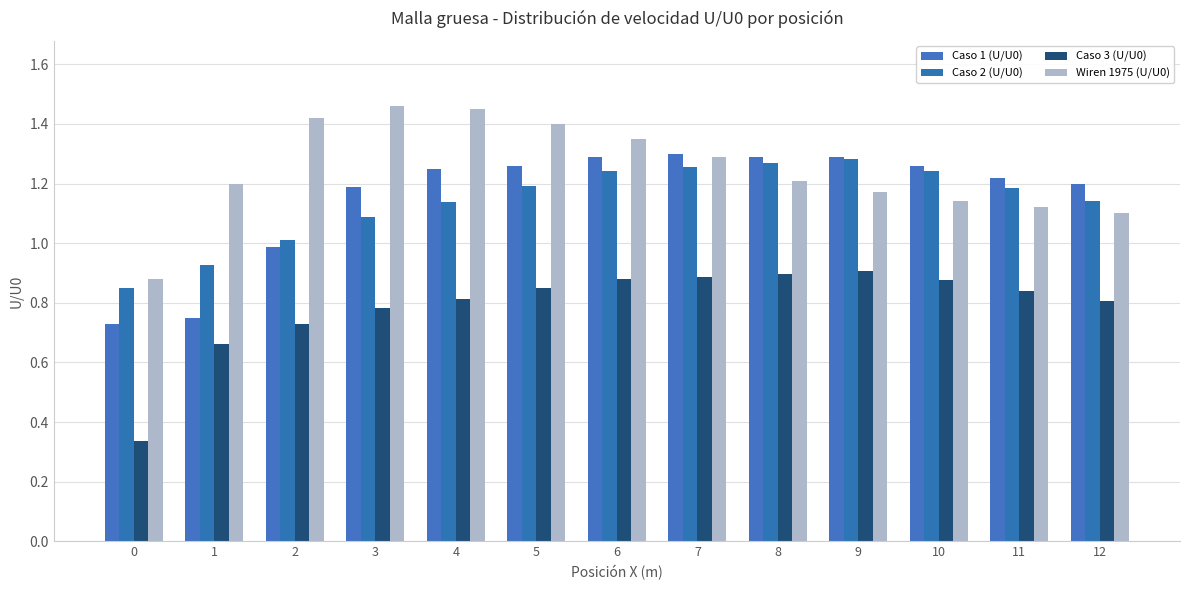

What value does the Caso 2 (U/U0) series have at 0?

0.9